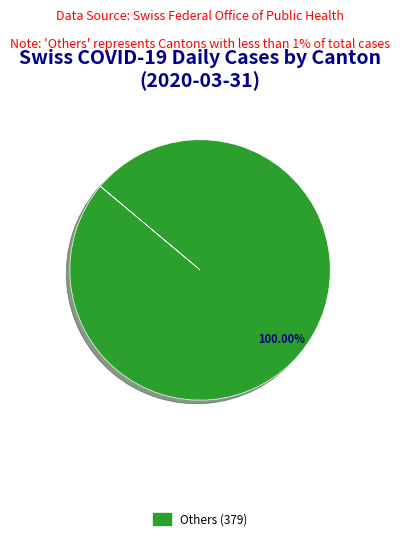

Is there a majority slice in this chart?

Yes